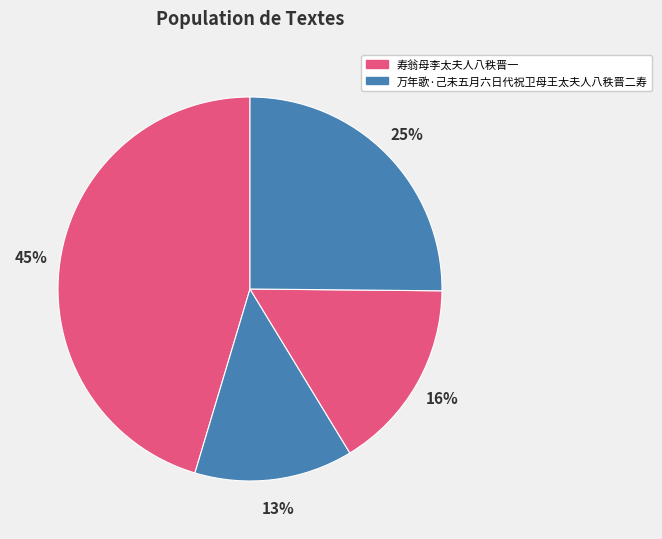

Count the number of slices in the pie.

4